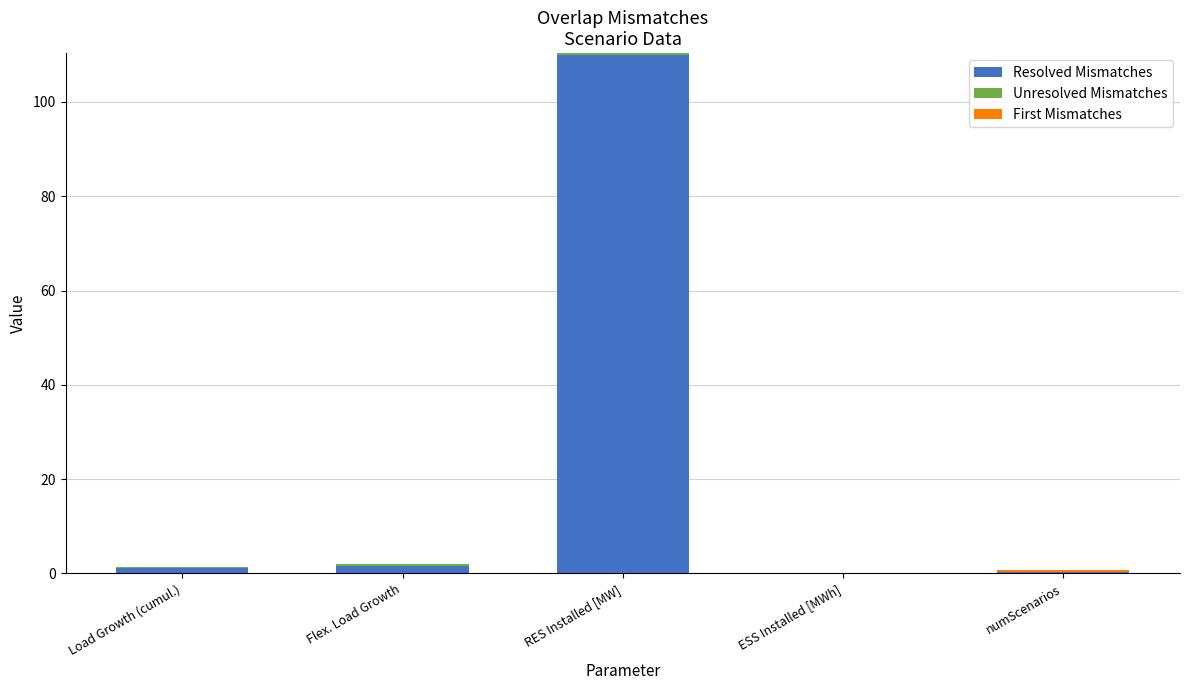

The Resolved Mismatches series shows 110.0 at RES Installed [MW]. True or false?

True